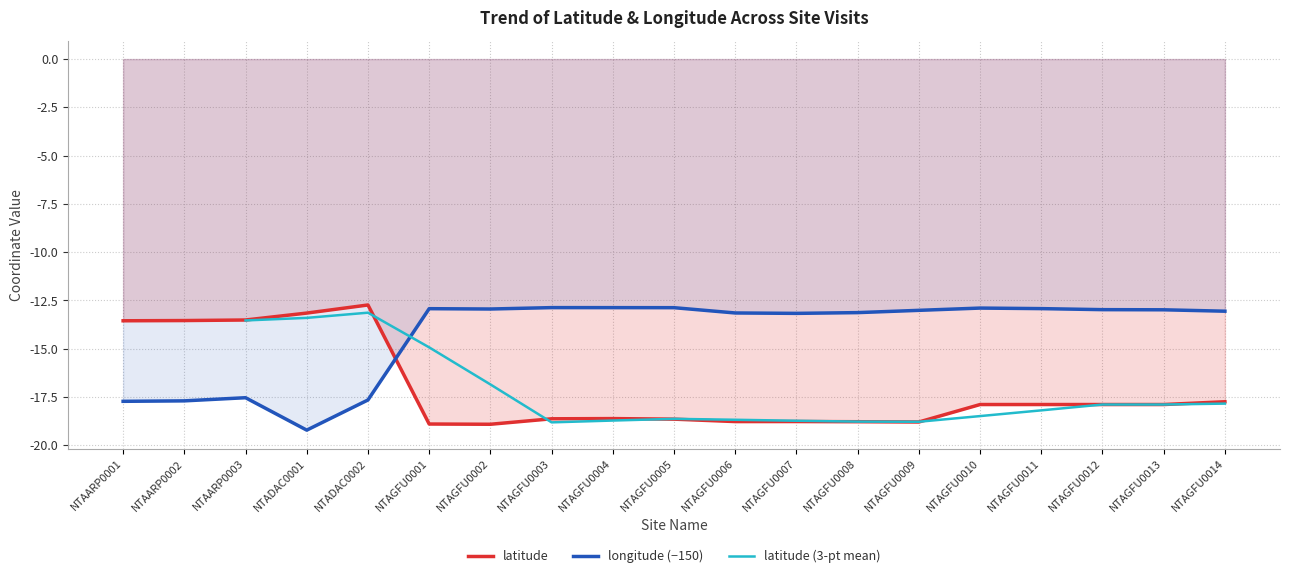

At which category does latitude reach its first local peak?

NTADAC0002